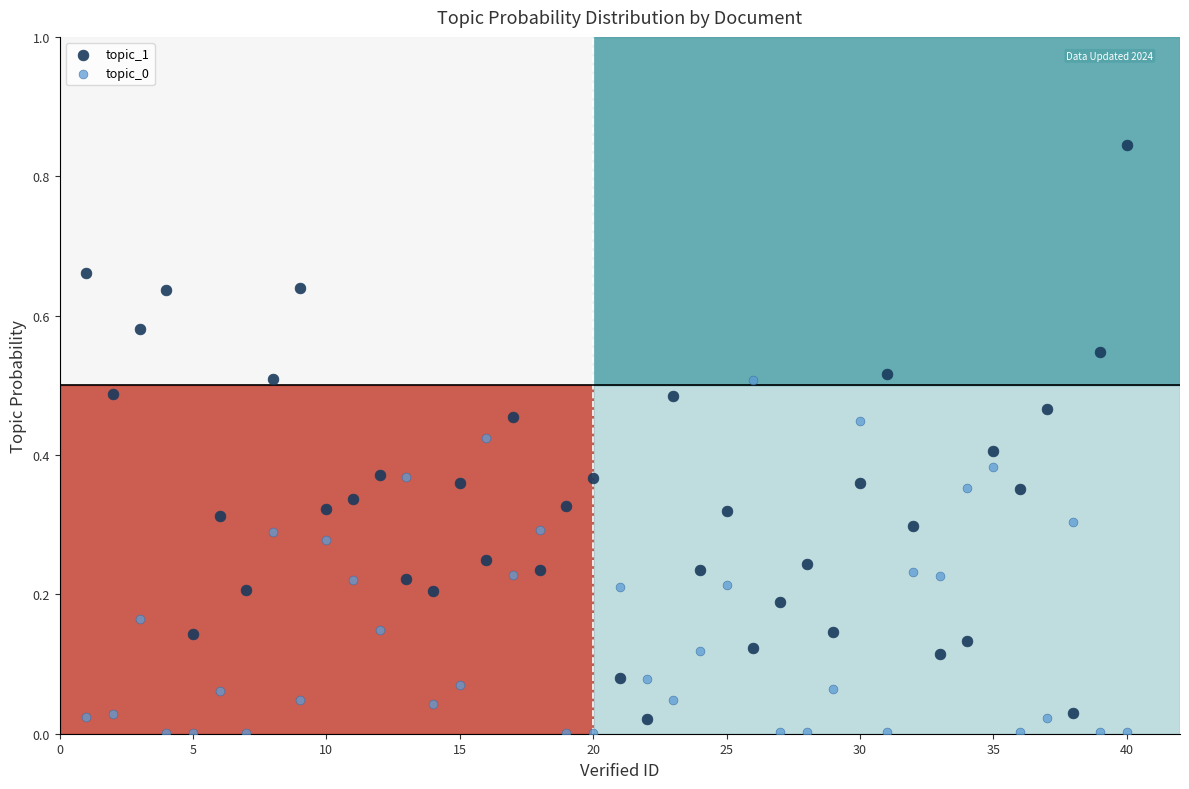

Across all data points, what is the range of X values (max minus min)?

39.0